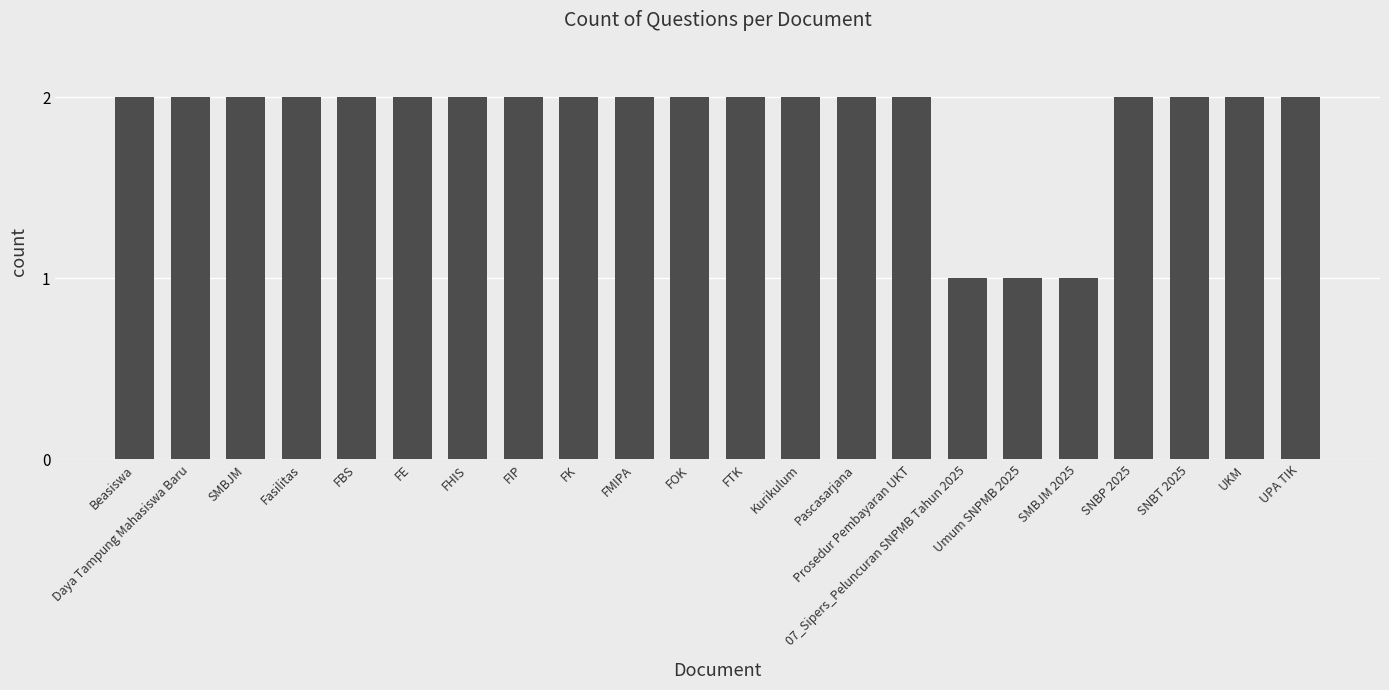

True or false: the data shows 0 at Umum SNPMB 2025.

False